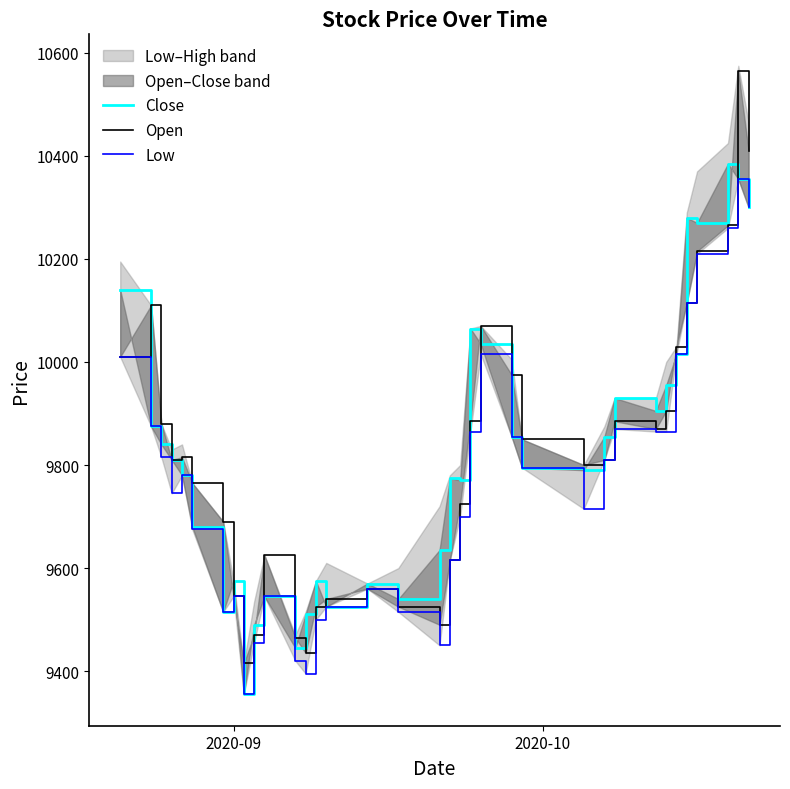

True or false: Low and Open intersect in this chart.

False